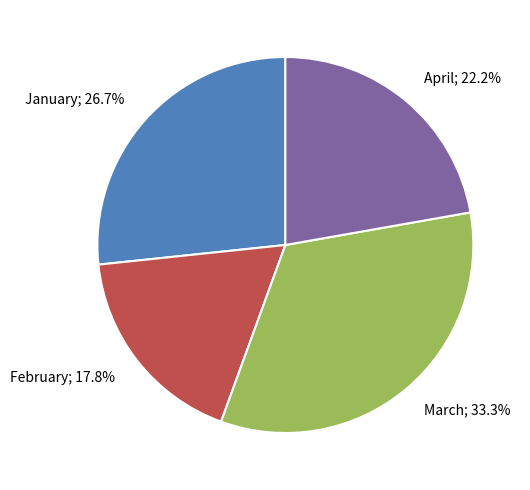

Do January and April together represent more than half of the pie?

No